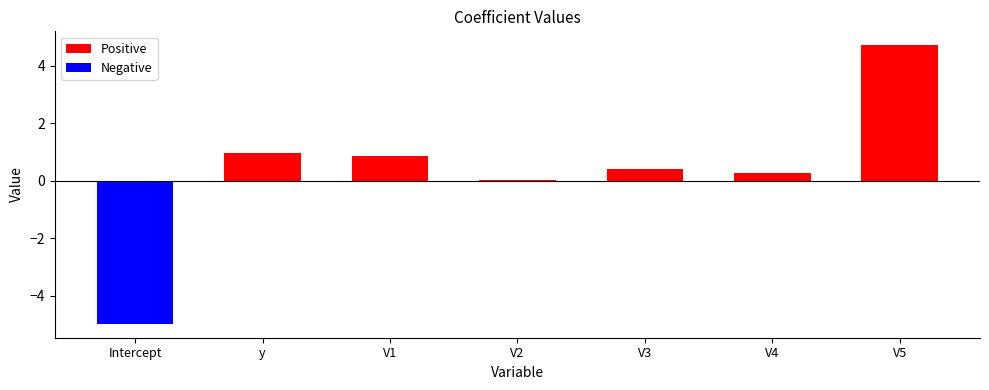

Does the chart contain stacked bars?

No